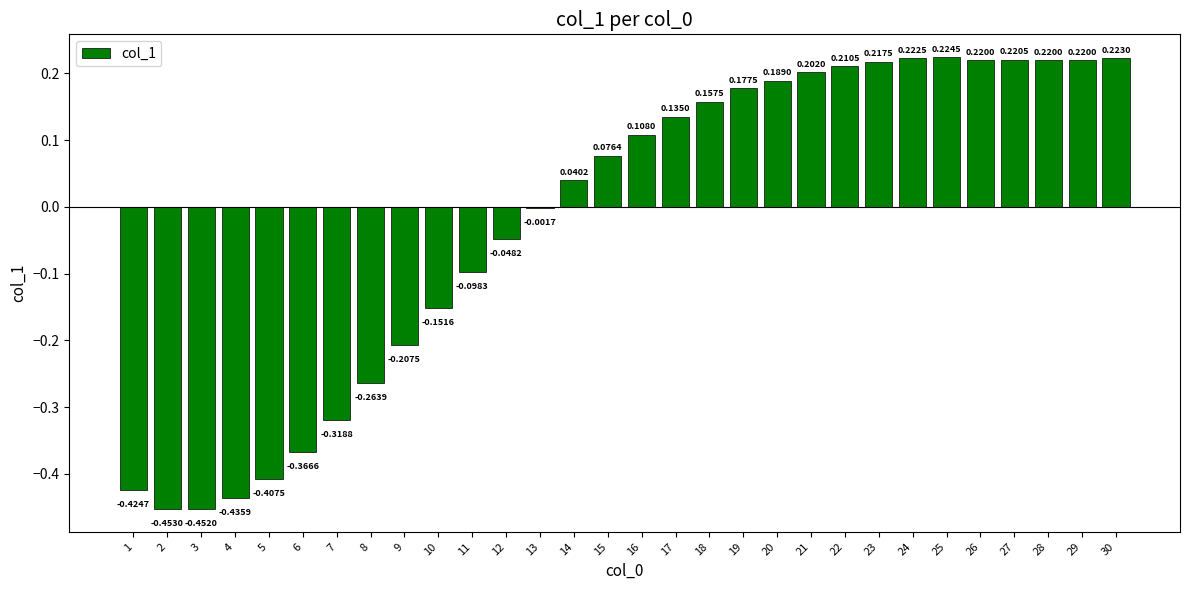

What is the sum of all values?

-0.6